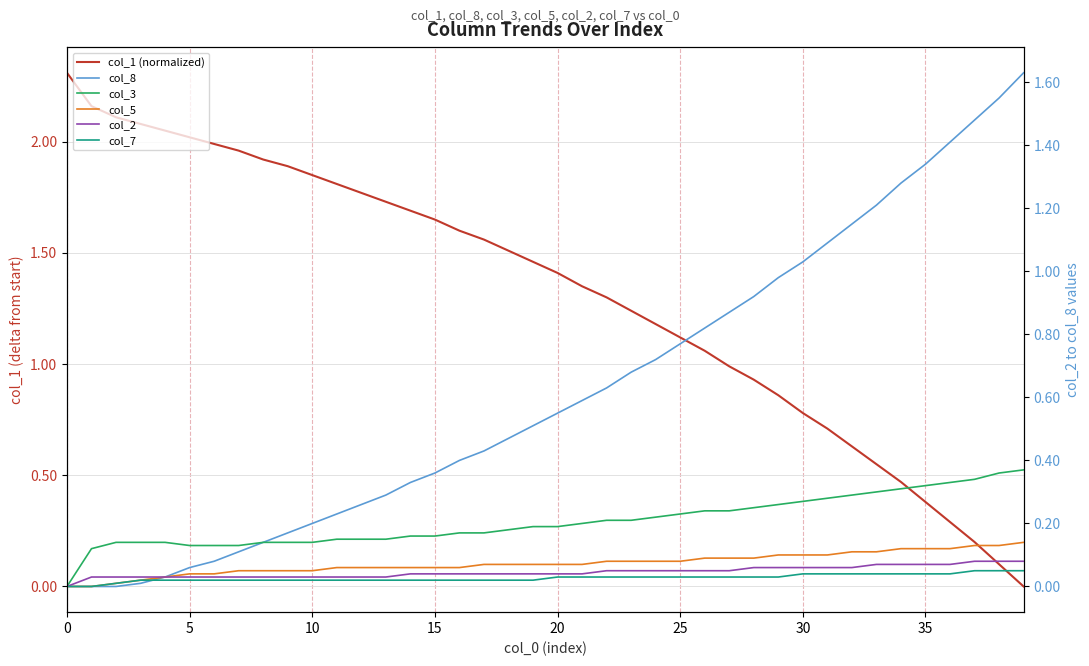

What is the average value of the col_5 series?

0.1